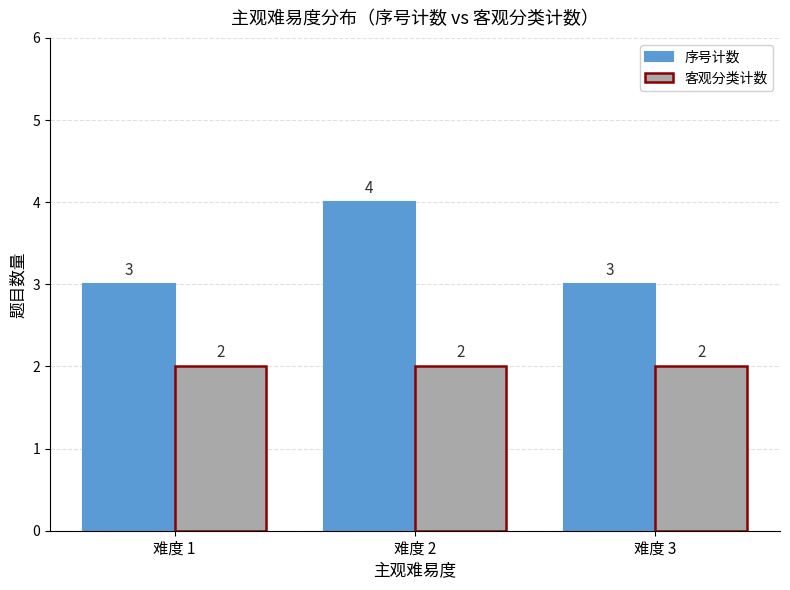

The 序号计数 series shows 3 at 难度 1. True or false?

True